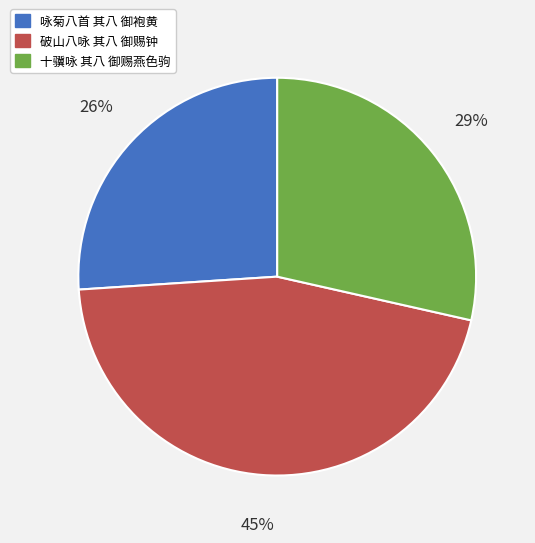

To the nearest percent, what portion does 十骥咏 其八 御赐燕色驹 represent?

29%